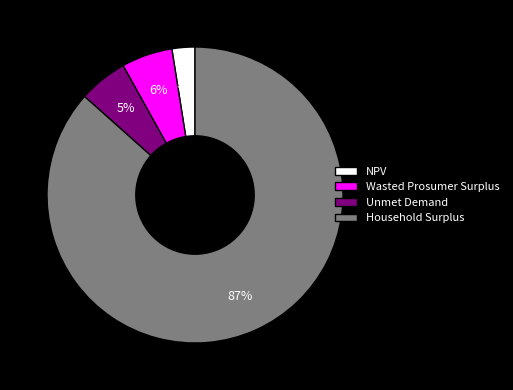

Is there a majority slice in this chart?

Yes